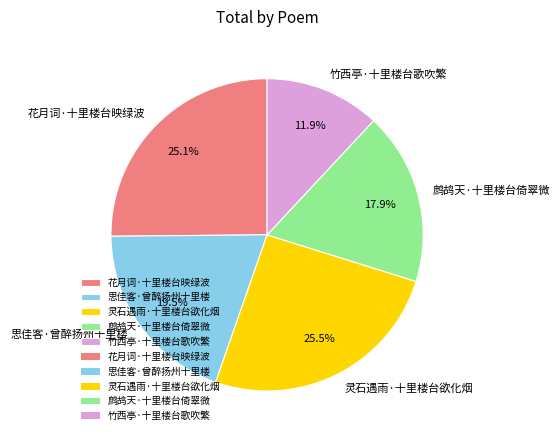

What percentage is the 花月词·十里楼台映绿波 slice, to the nearest percent?

25%